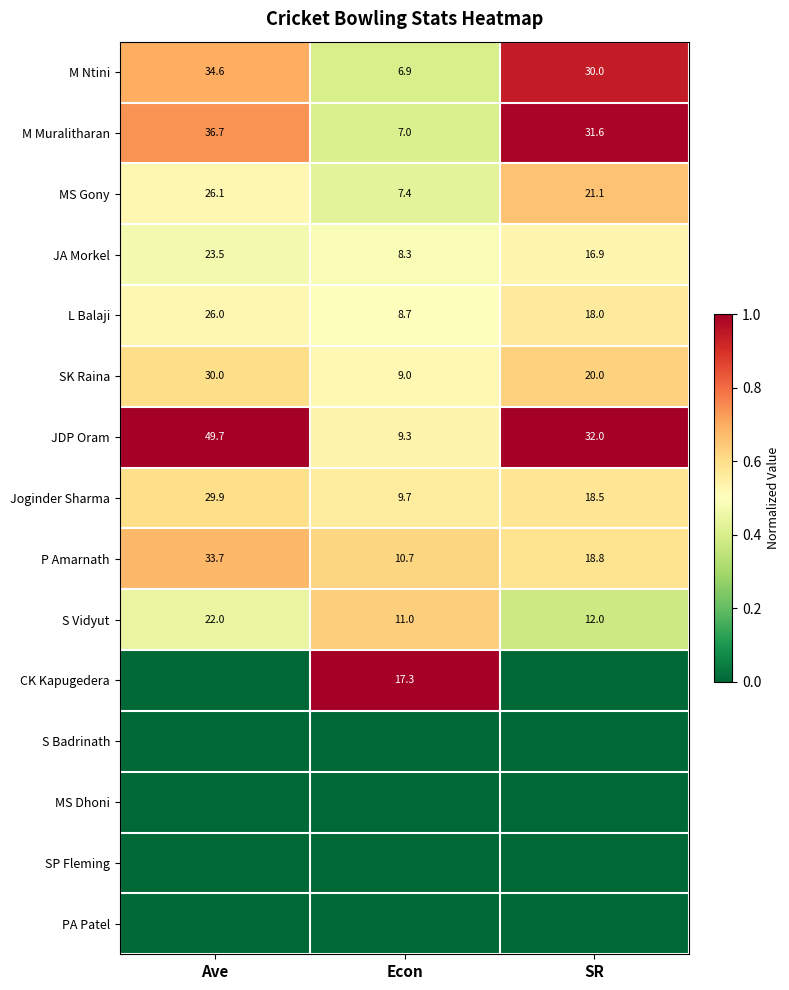

At how many categories does at least one series exceed 0?

3